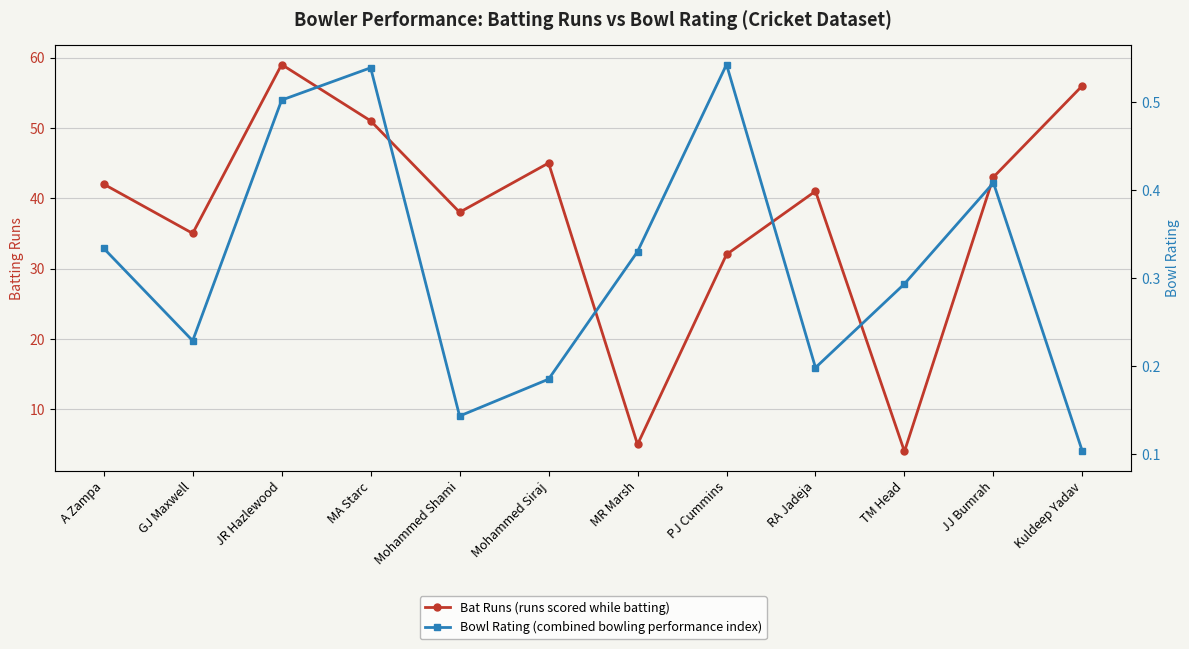

At which label is Bowl Rating (combined bowling performance index) closest to 0?

Kuldeep Yadav